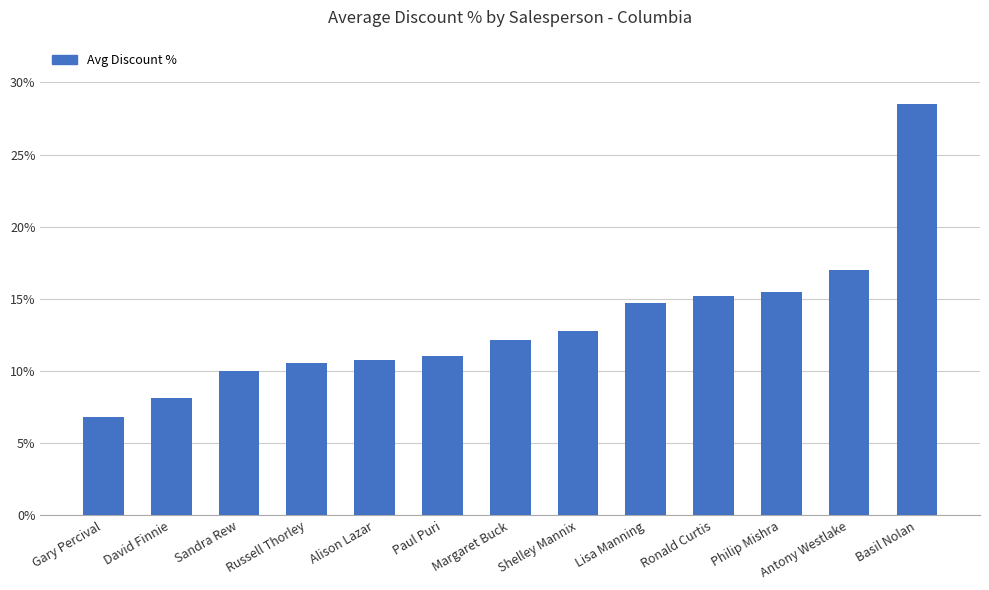

List the labels in order of value, largest first.

Basil Nolan, Antony Westlake, Philip Mishra, Ronald Curtis, Lisa Manning, Shelley Mannix, Margaret Buck, Paul Puri, Alison Lazar, Russell Thorley, Sandra Rew, David Finnie, Gary Percival